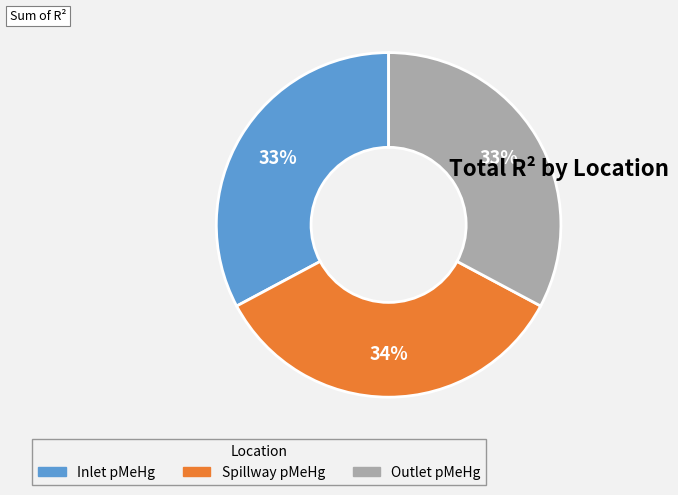

Is Spillway pMeHg the majority of the pie?

No